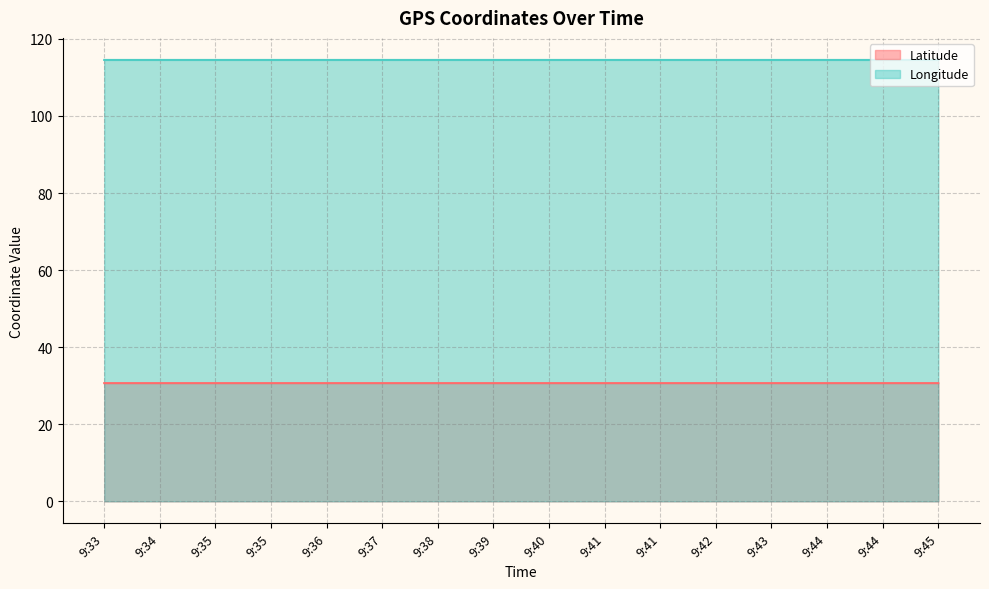

At how many categories does at least one series exceed 89?

16